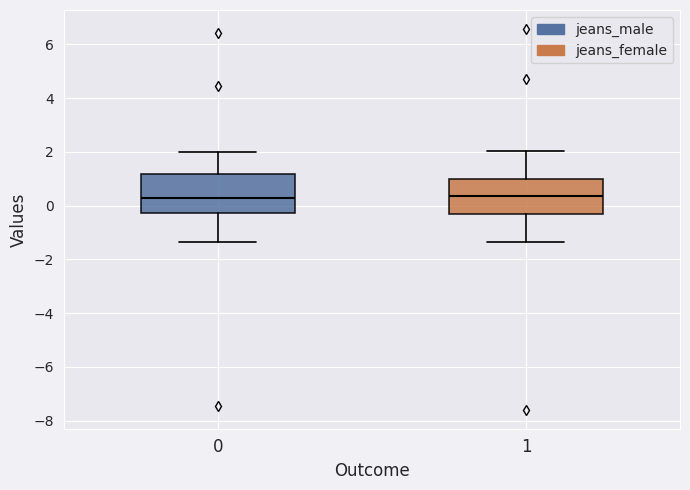

Where does the lower whisker of the box at x = 1 end on the y-axis? The values are not printed on the chart, so give them approximately, as read against the axis.

-1.4